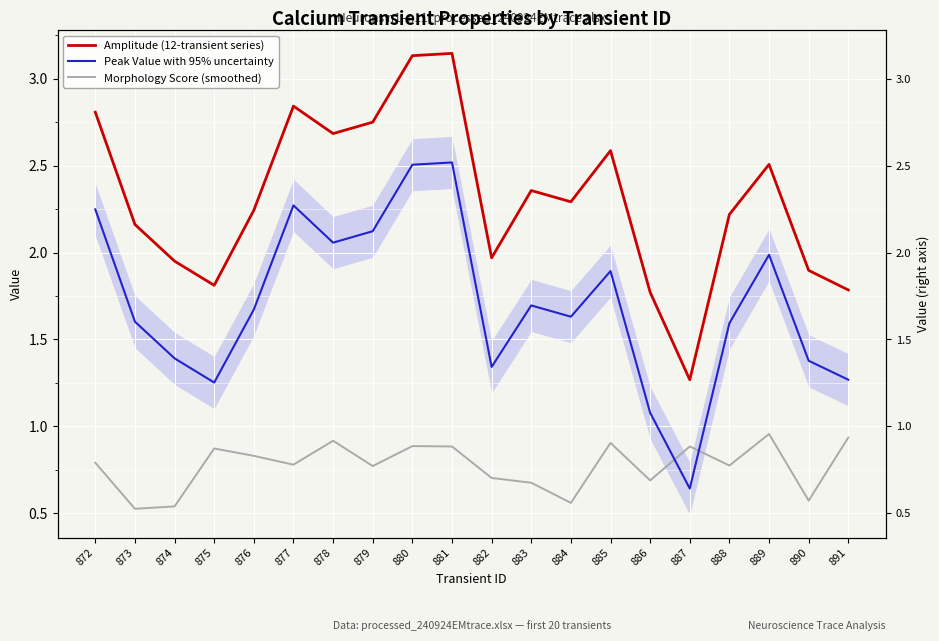

Reading right to left, transcribe all the data shown in this chart.

Amplitude (12-transient series): 1.8	1.9	2.5	2.2	1.3	1.8	2.6	2.3	2.4	2.0	3.1	3.1	2.8	2.7	2.8	2.2	1.8	2.0	2.2	2.8
Peak Value with 95% uncertainty: 1.3	1.4	2.0	1.6	0.6	1.1	1.9	1.6	1.7	1.3	2.5	2.5	2.1	2.1	2.3	1.7	1.3	1.4	1.6	2.2
Morphology Score (smoothed): 0.9	0.6	1.0	0.8	0.9	0.7	0.9	0.6	0.7	0.7	0.9	0.9	0.8	0.9	0.8	0.8	0.9	0.5	0.5	0.8